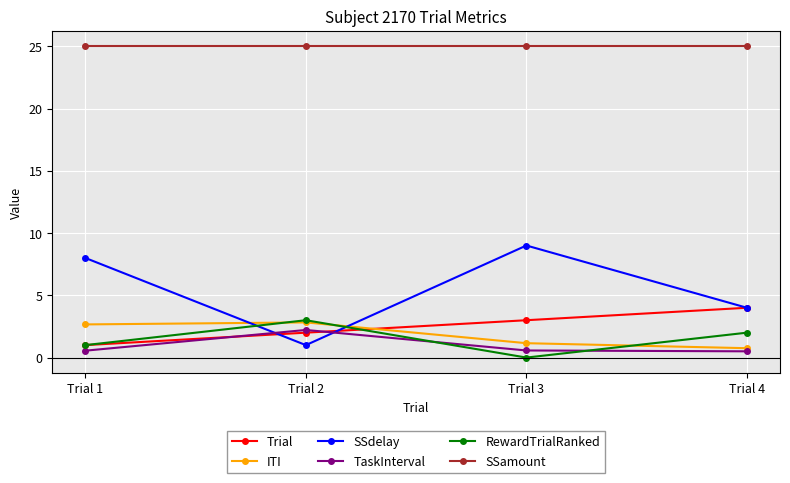

True or false: SSdelay has more than 2 interior local peaks.

False